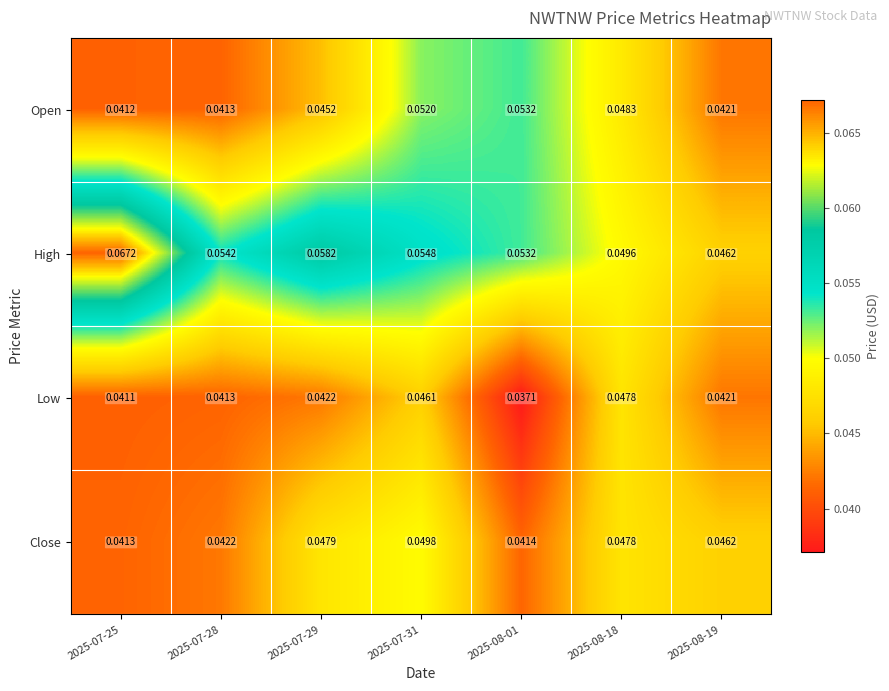

What is the total value across all series at 2025-07-25?

0.2